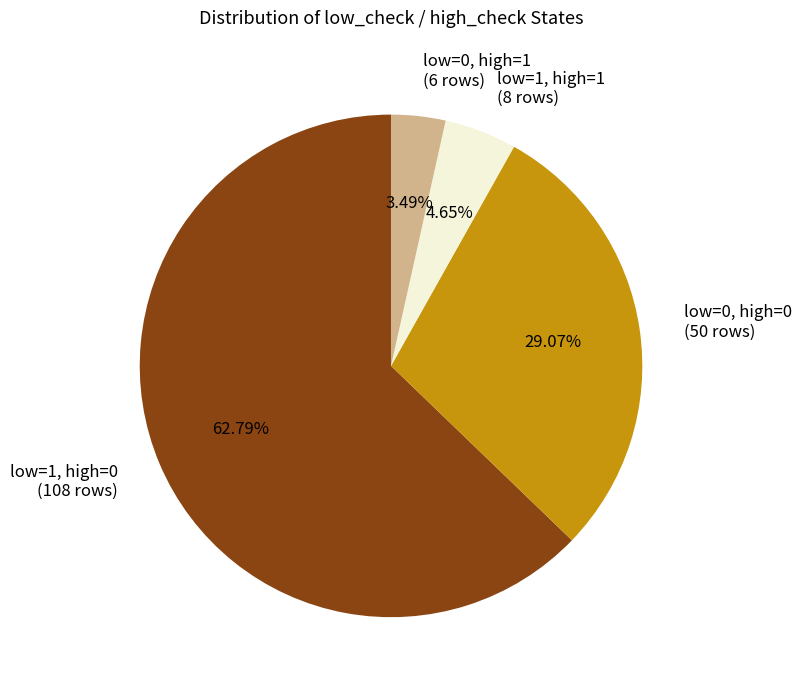

Which has a higher value, low=0, high=0 (50 rows) or low=1, high=1 (8 rows)?

low=0, high=0 (50 rows)